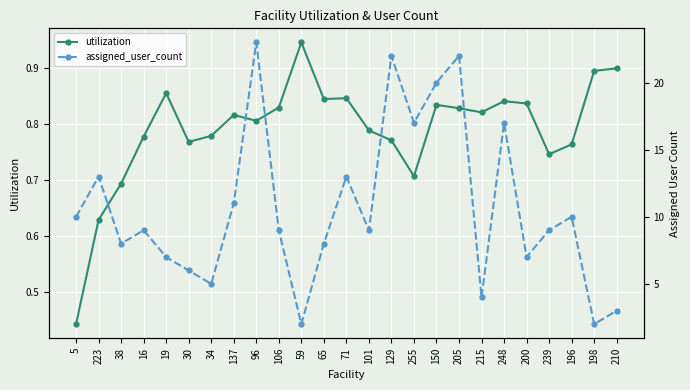

What is the difference between the second highest and second lowest values in the assigned_user_count series?

20.0